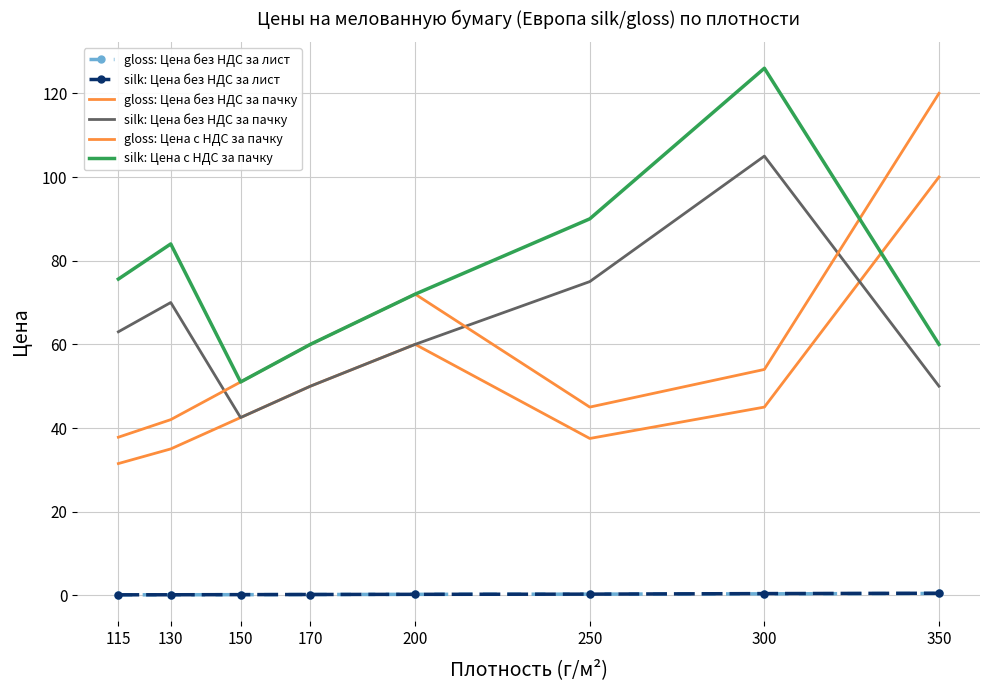

Rank the categories by gloss: Цена без НДС за лист value from highest to lowest.

350, 300, 250, 200, 170, 150, 130, 115